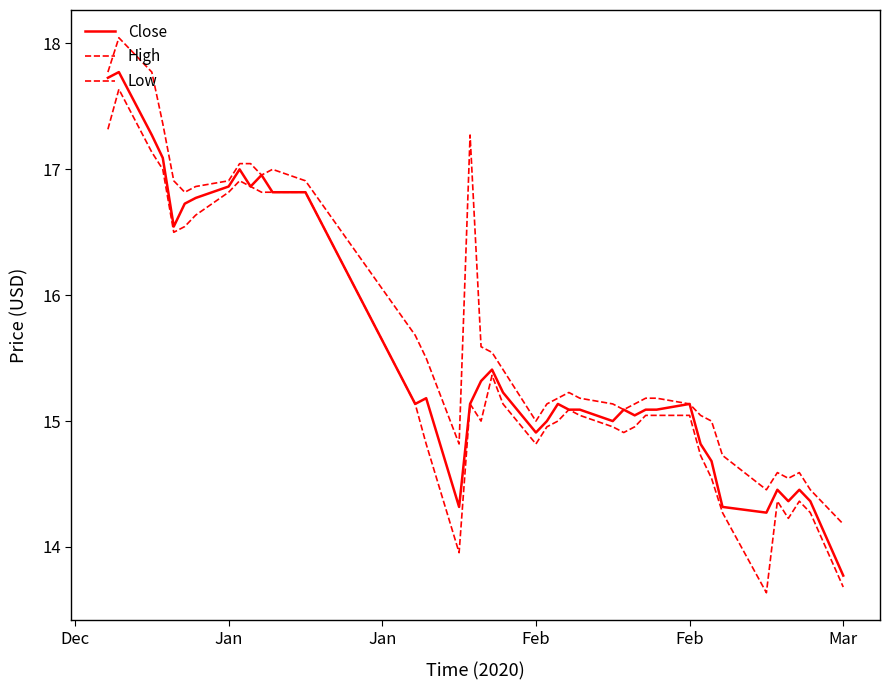

What is the lowest value of the Low series?

13.6